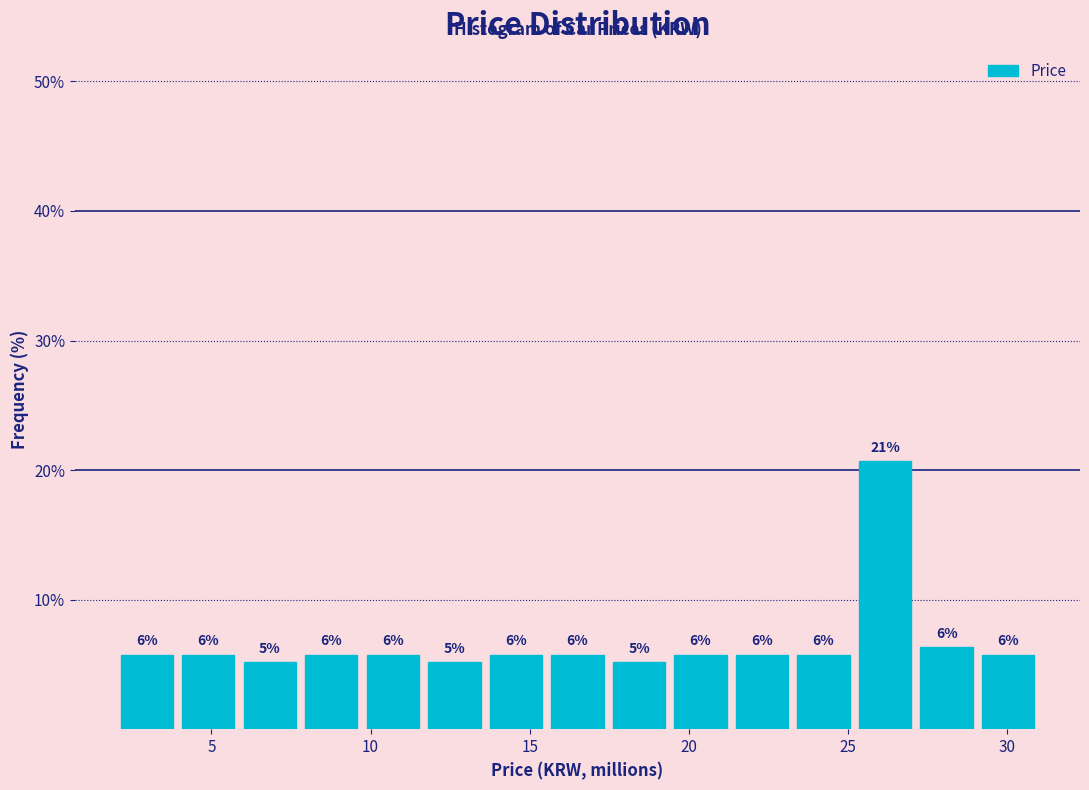

Around what value on the x-axis is the tallest bar? Give the approximate position of its centre, as read against the axis.

26.0